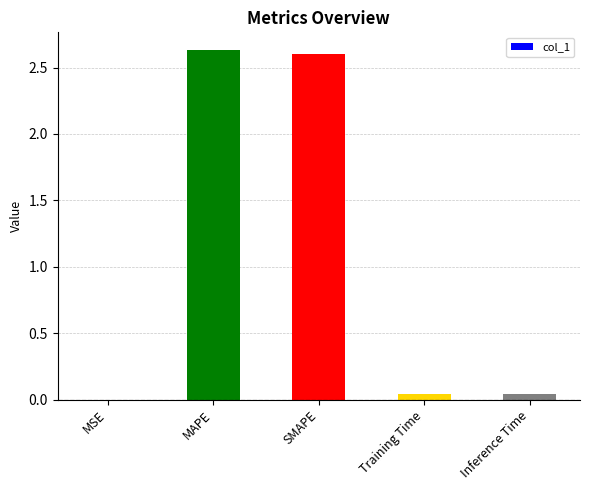

Which has a higher value, Training Time or SMAPE?

SMAPE